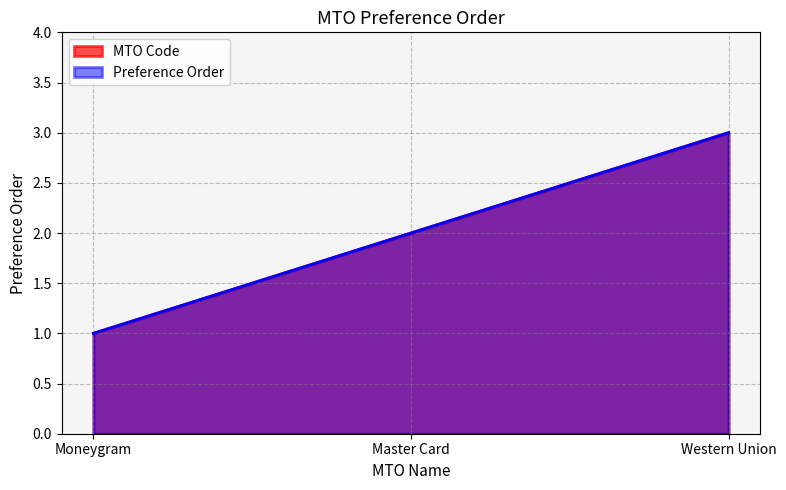

True or false: MTO Code has a value of 2 at Western Union.

False